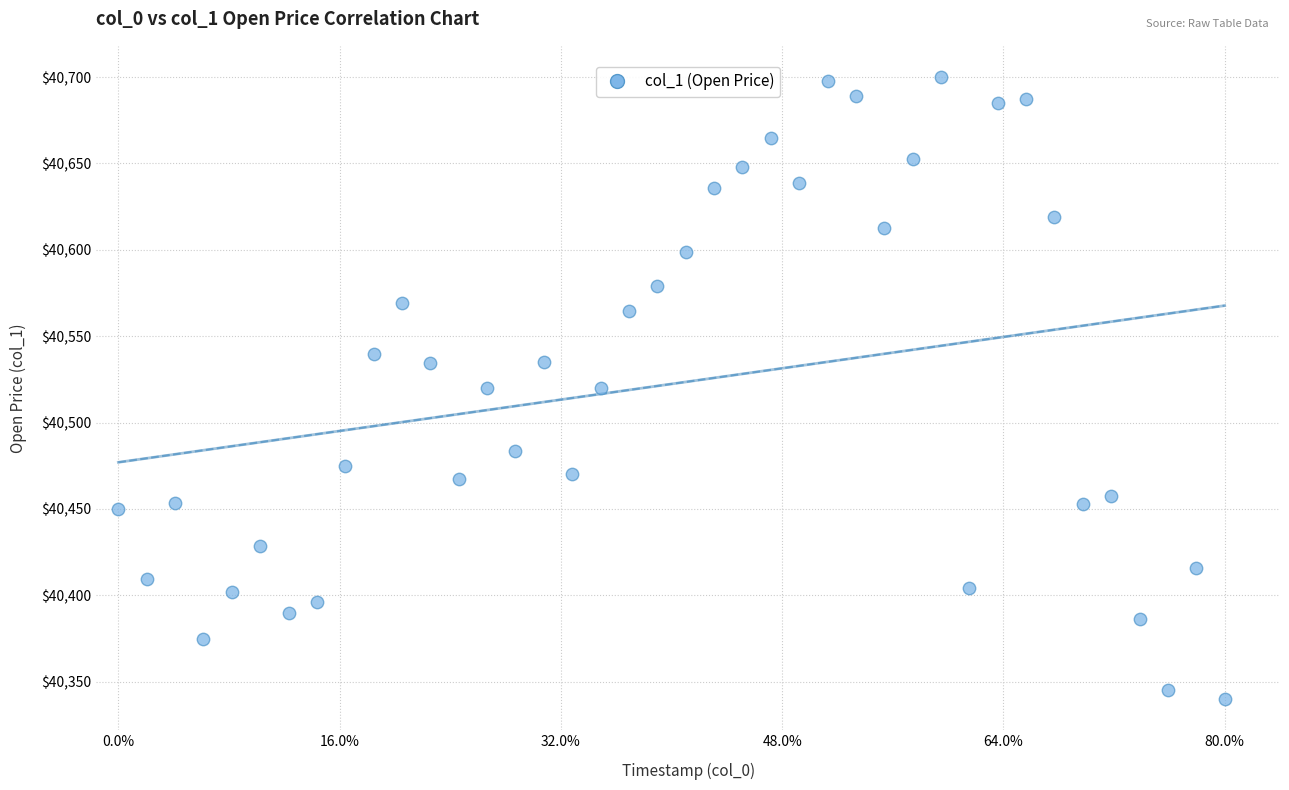

What is the range of Y values (max minus min)?

360.1